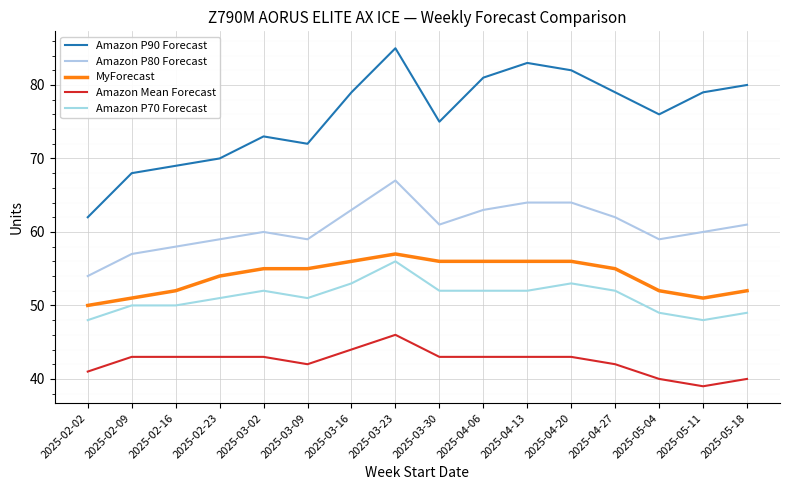

Reading left to right, list all the values displayed in this chart.

Amazon P90 Forecast: 62	68	69	70	73	72	79	85	75	81	83	82	79	76	79	80
Amazon P80 Forecast: 54	57	58	59	60	59	63	67	61	63	64	64	62	59	60	61
MyForecast: 50	51	52	54	55	55	56	57	56	56	56	56	55	52	51	52
Amazon Mean Forecast: 41	43	43	43	43	42	44	46	43	43	43	43	42	40	39	40
Amazon P70 Forecast: 48	50	50	51	52	51	53	56	52	52	52	53	52	49	48	49